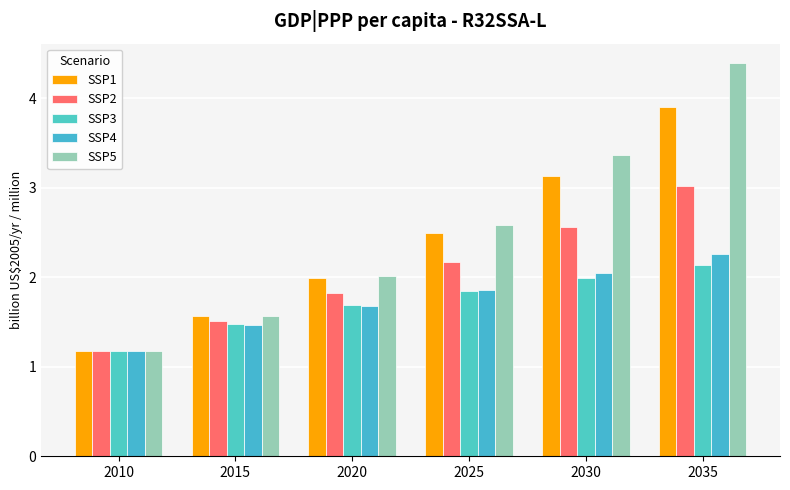

What are all the series names shown in the legend?

SSP1, SSP2, SSP3, SSP4, SSP5